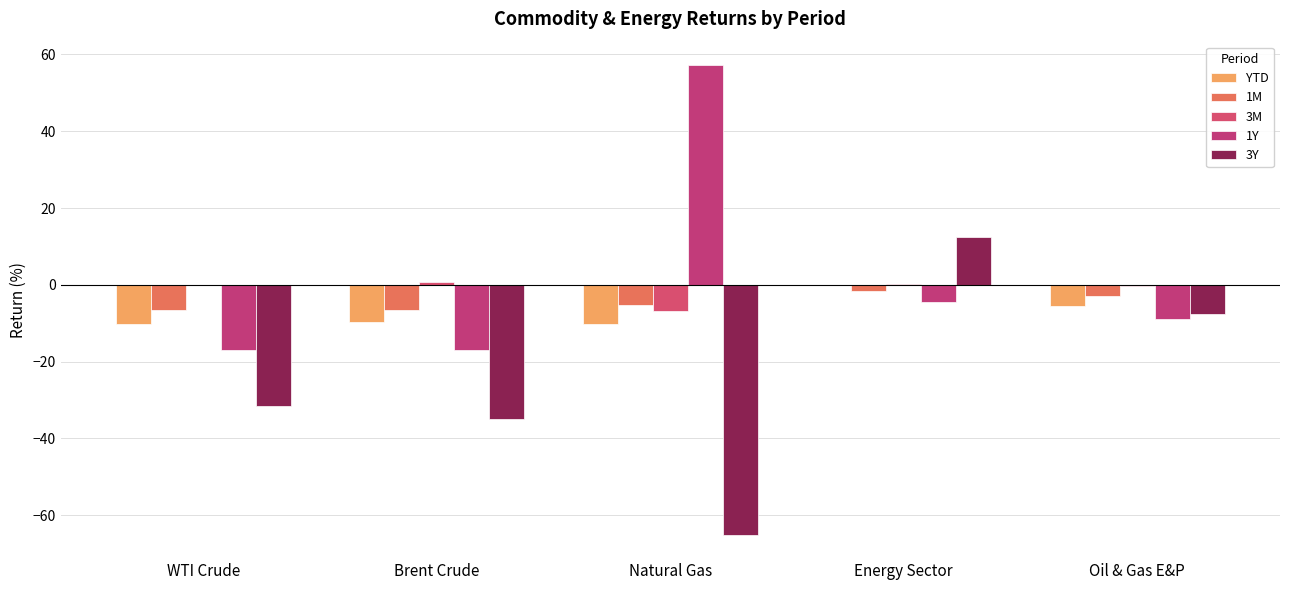

How many values in the 3Y series exceed -31?

2